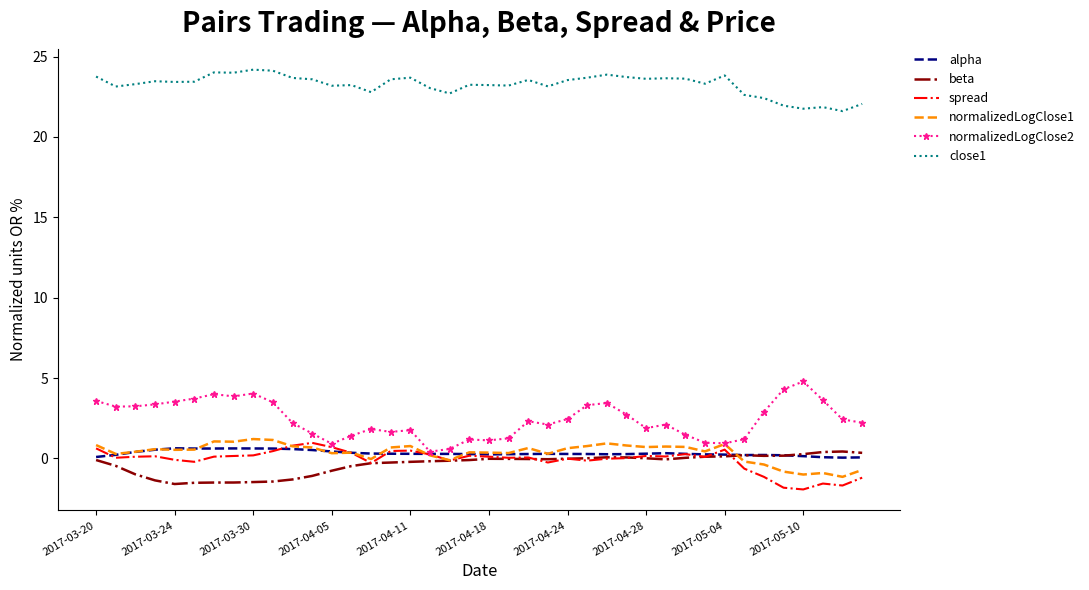

What is the maximum value shown in the chart?

24.2